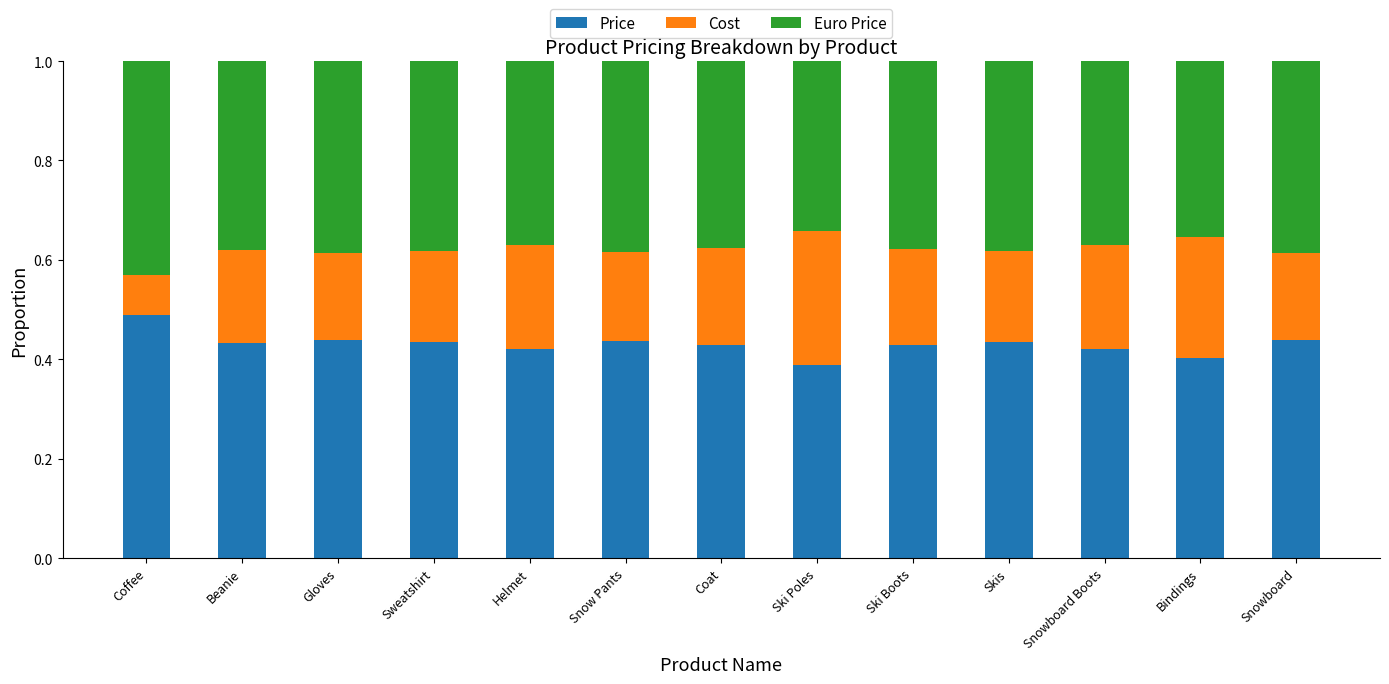

What is the total value across all series at Snowboard?

1.0